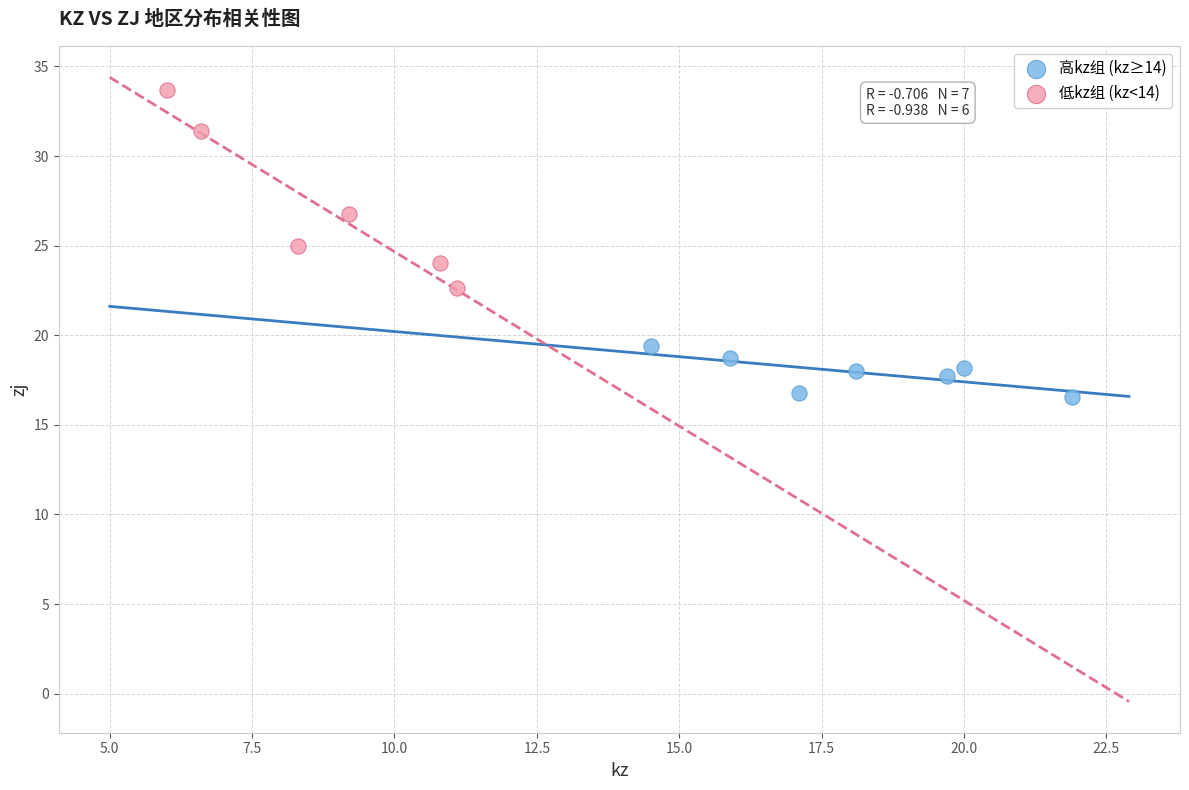

Which series has the widest spread of Y values?

低kz组 (kz<14)